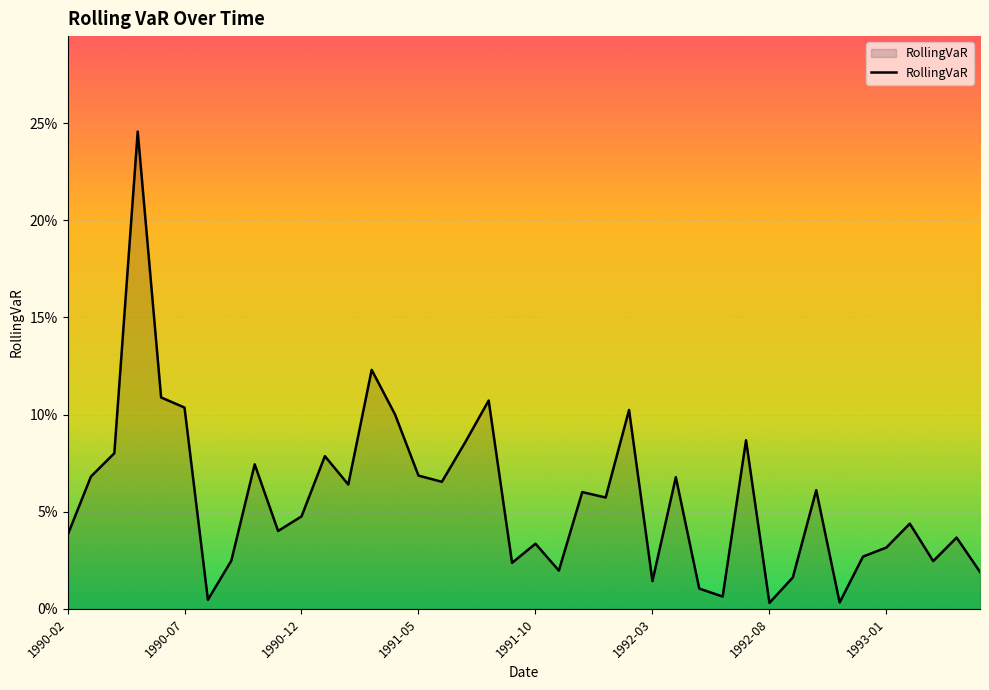

Reading right to left, transcribe all the data shown in this chart.

0.0	0.0	0.0	0.0	0.0	0.0	0.0	0.1	0.0	0.0	0.1	0.0	0.0	0.1	0.0	0.1	0.1	0.1	0.0	0.0	0.0	0.1	0.1	0.1	0.1	0.1	0.1	0.1	0.1	0.0	0.0	0.1	0.0	0.0	0.1	0.1	0.2	0.1	0.1	0.0